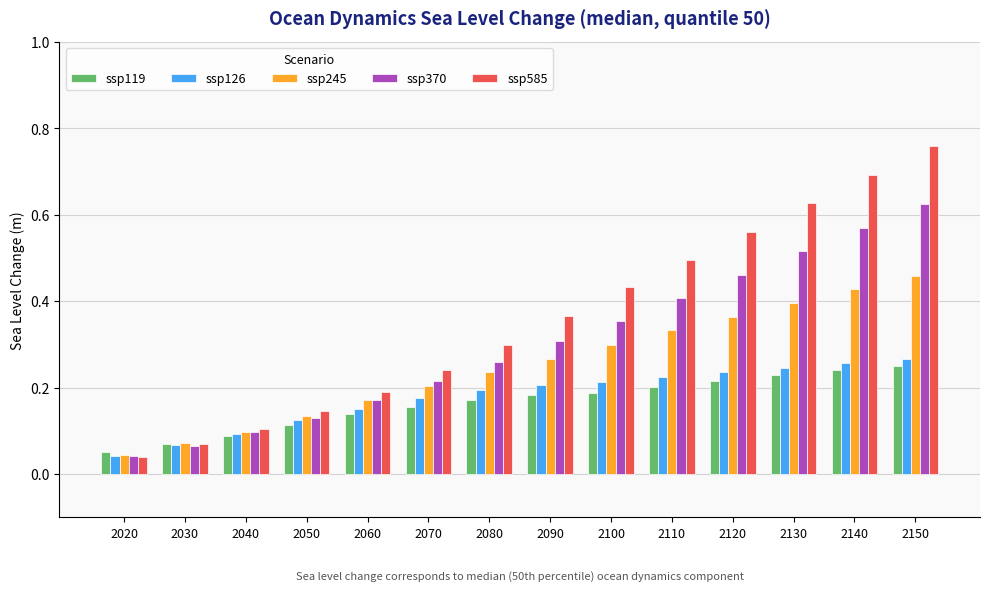

Where is ssp585 nearest to the value 0?

2020